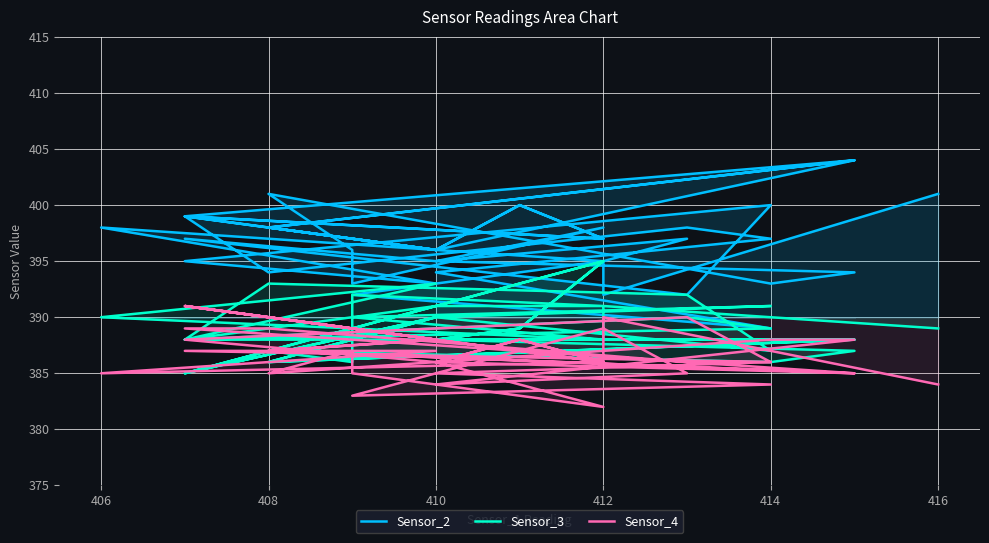

What is the total value across all series at 410?

1170